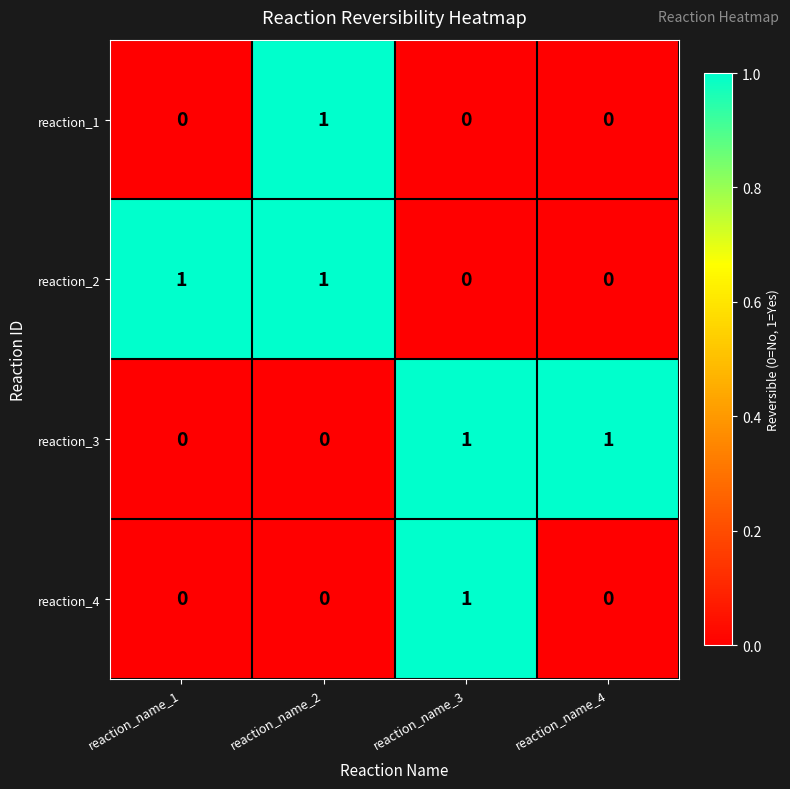

Between reaction_name_1 and reaction_name_2, which series saw the biggest shift?

reaction_1